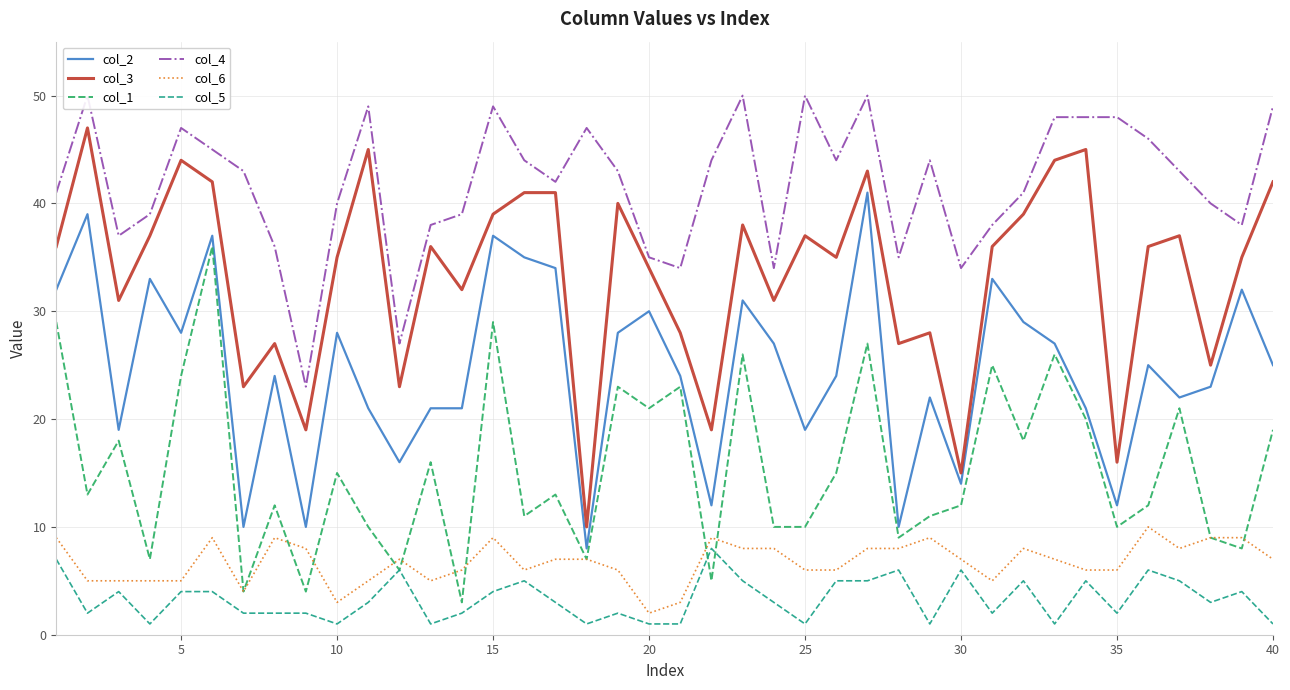

True or false: col_6 and col_5 intersect in this chart.

False